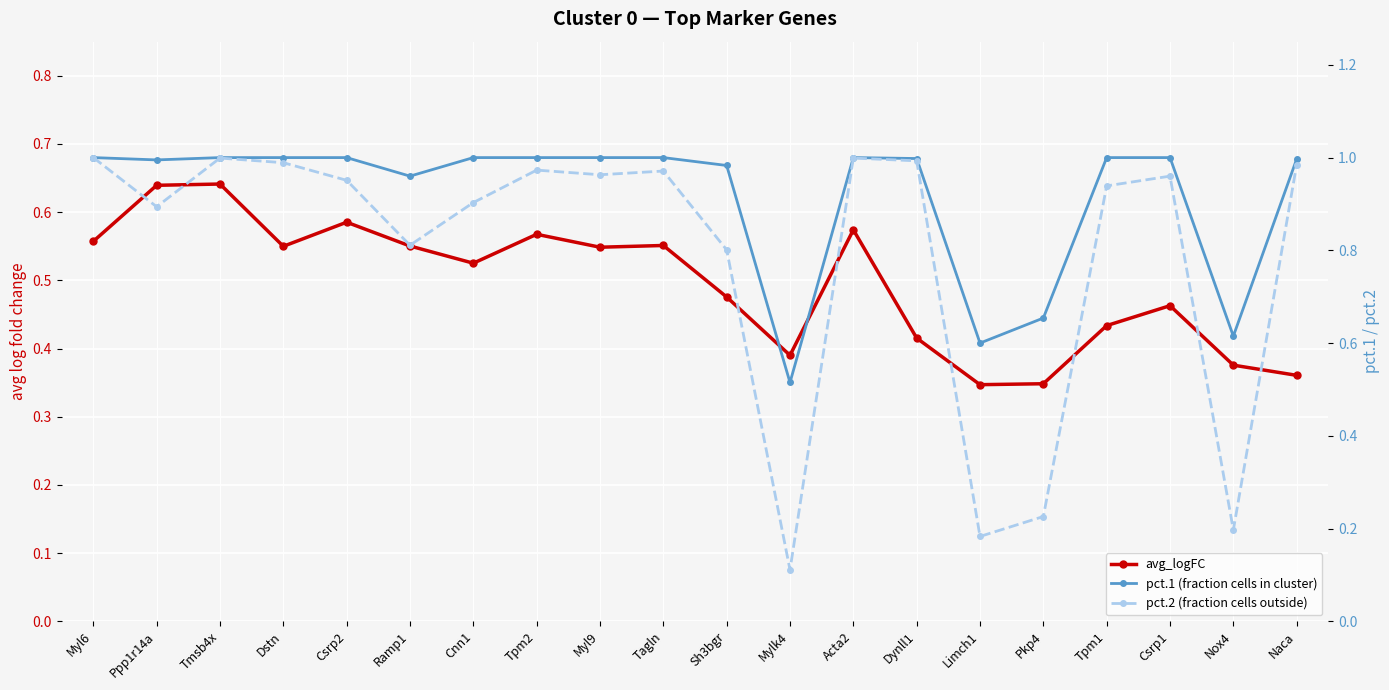

Read the pct.1 (fraction cells in cluster) value at Myl9.

1.0